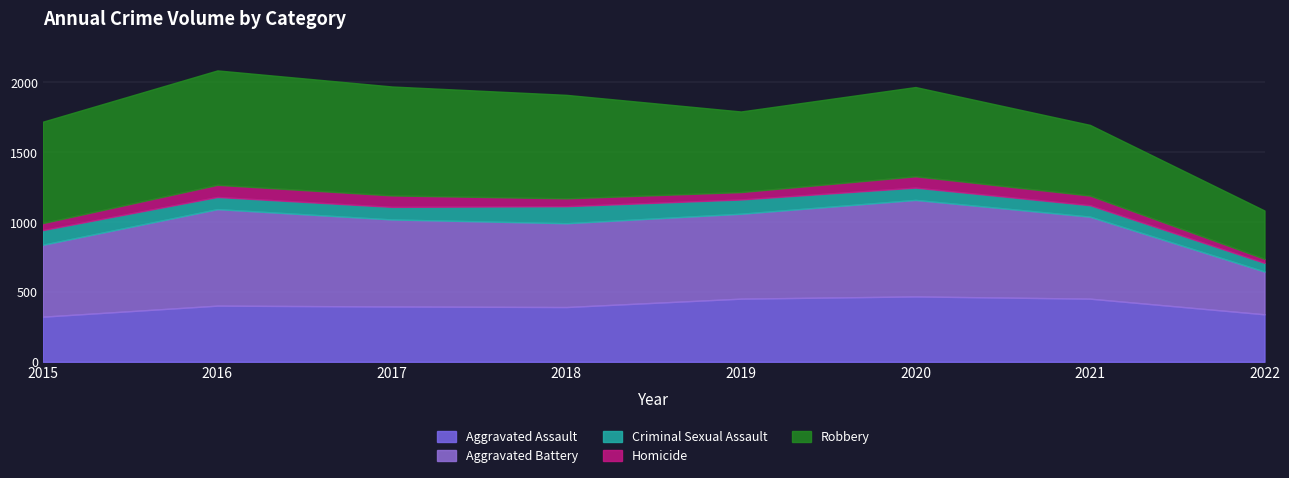

At which category does the chart reach its minimum across all series?

2022